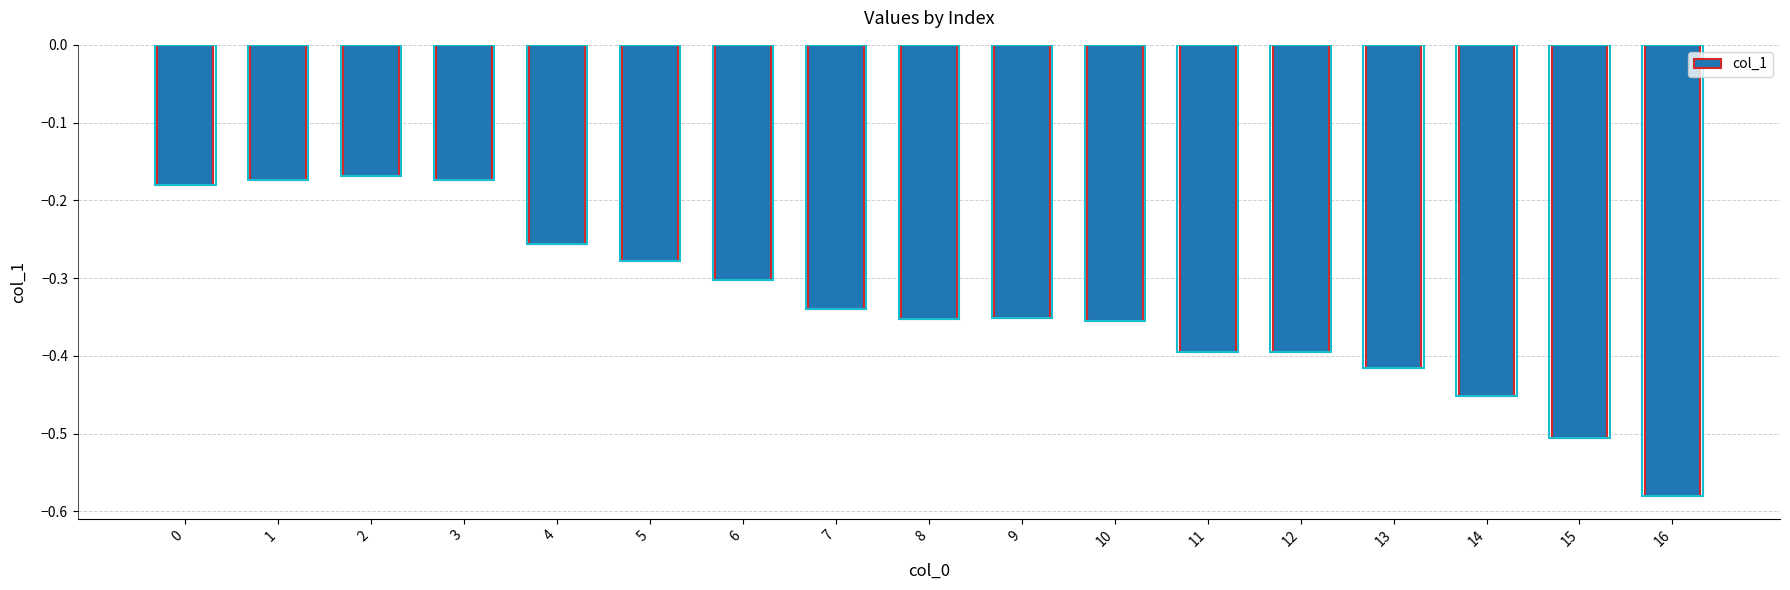

Reading left to right, transcribe all the data shown in this chart.

-0.2	-0.2	-0.2	-0.2	-0.3	-0.3	-0.3	-0.3	-0.4	-0.4	-0.4	-0.4	-0.4	-0.4	-0.5	-0.5	-0.6